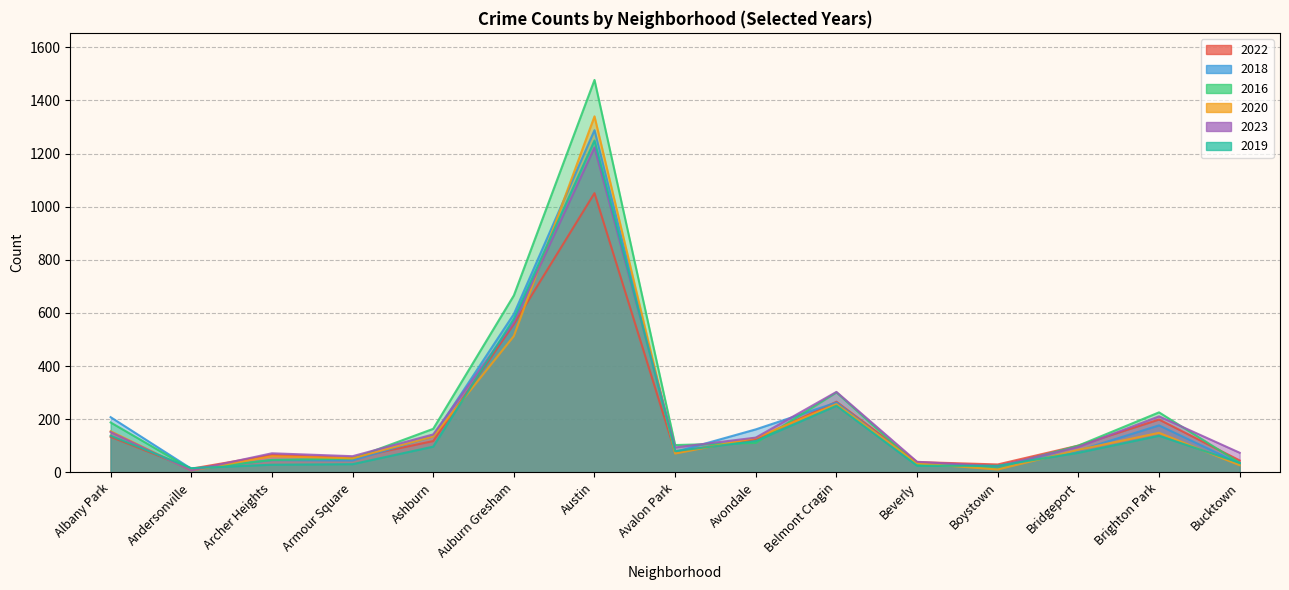

What position from the right is Boystown?

4